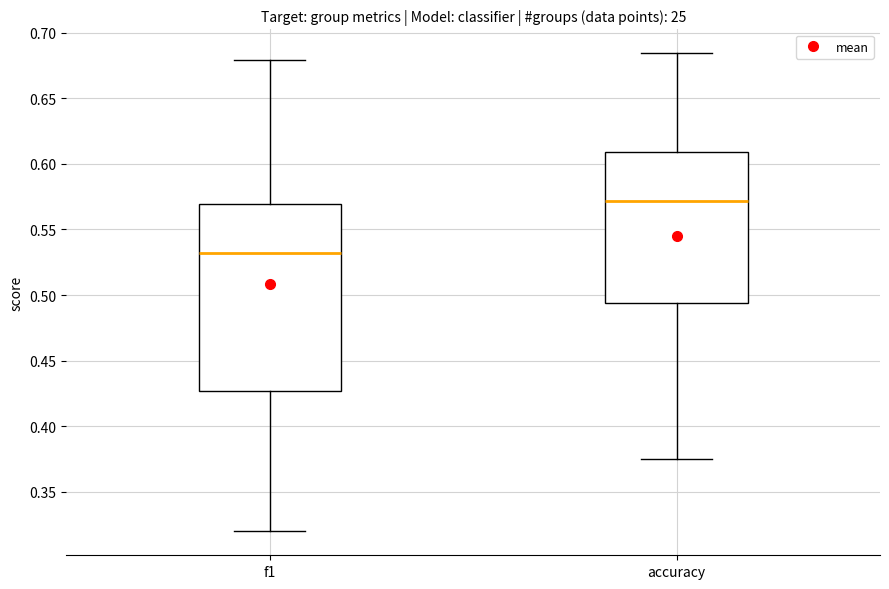

Which box is the tallest, from its lower edge to its upper edge?

f1